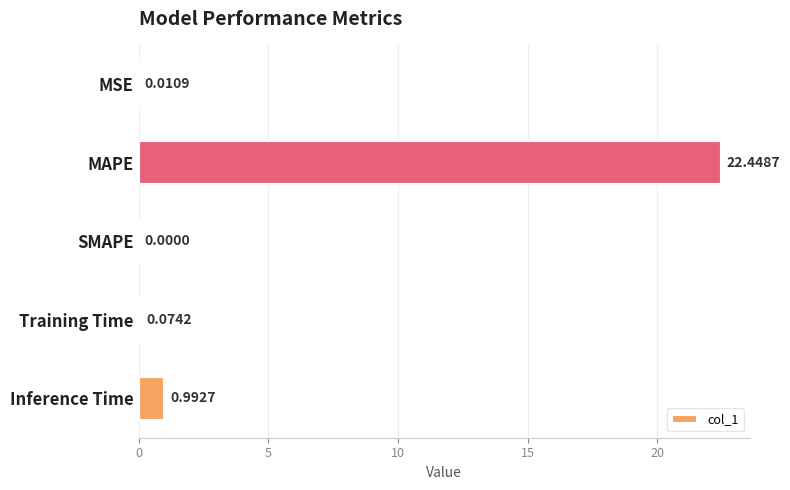

At which label is the value closest to 11?

Inference Time